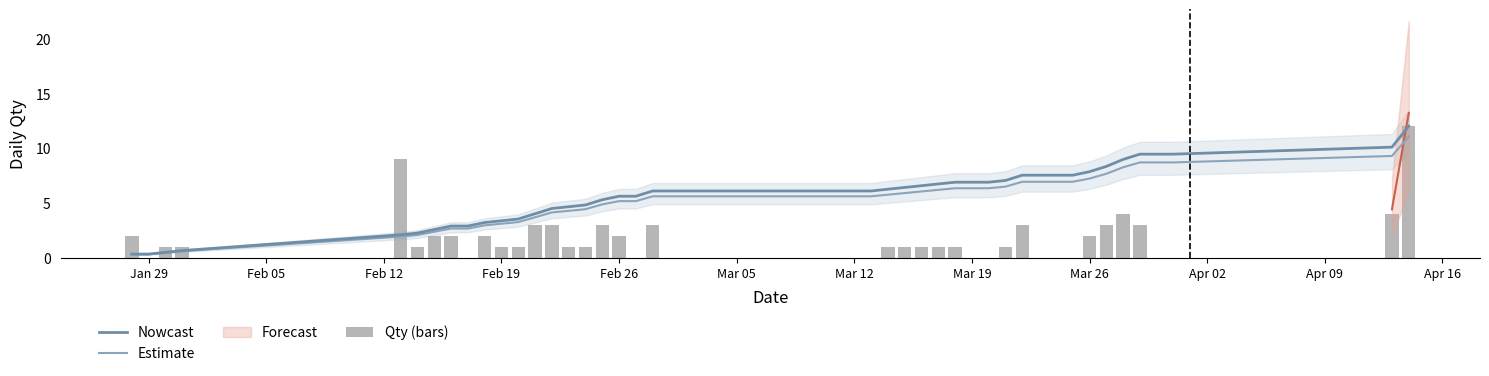

The value of Qty (bars) at Jan 29 is 0.0. True or false?

True